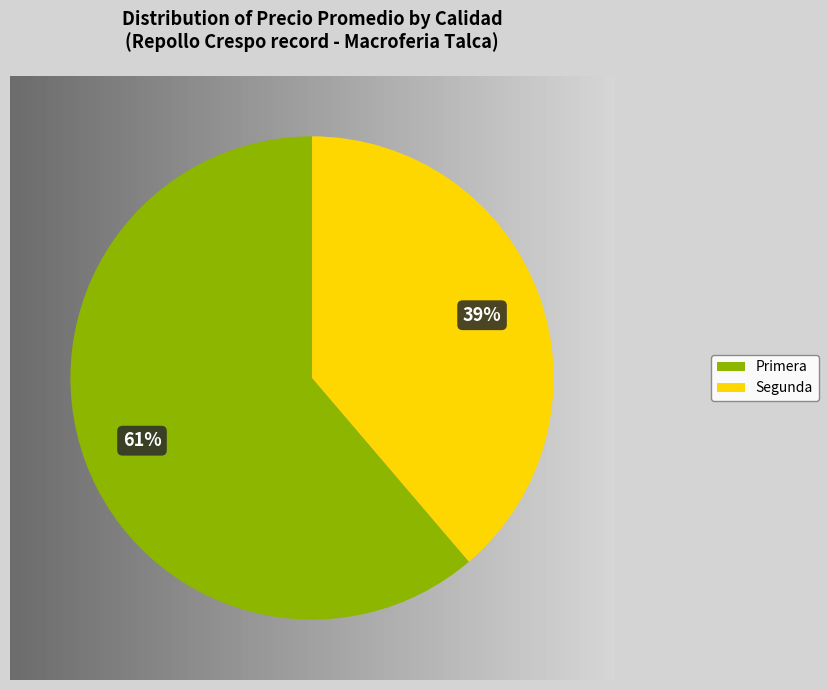

To the nearest percent, what is the combined percentage of Primera and Segunda?

100%